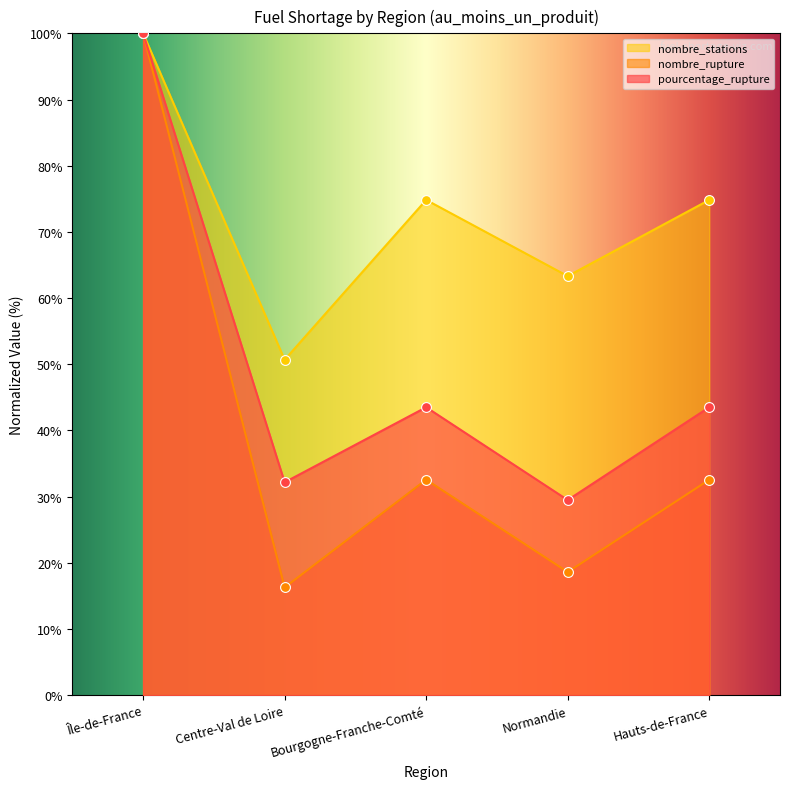

What is the total value across all series at Île-de-France?

300.0